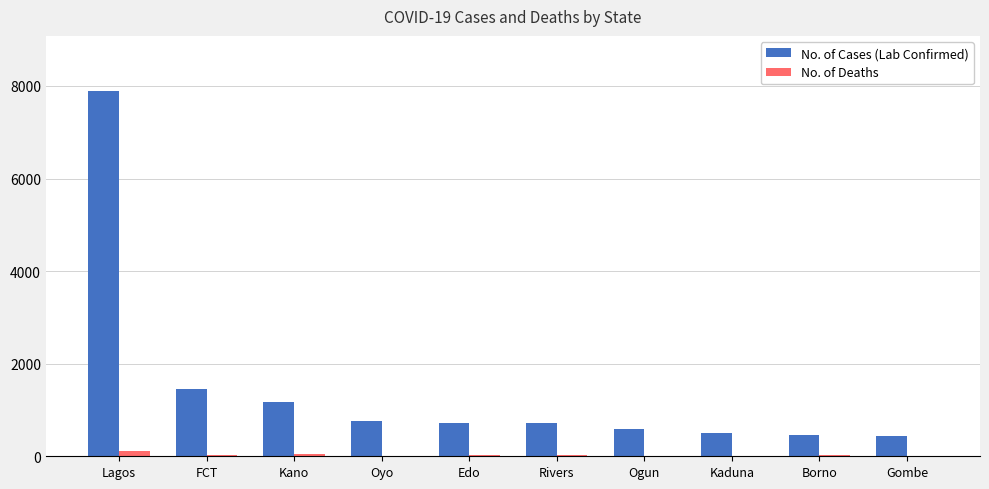

What is the greatest value displayed?

7896